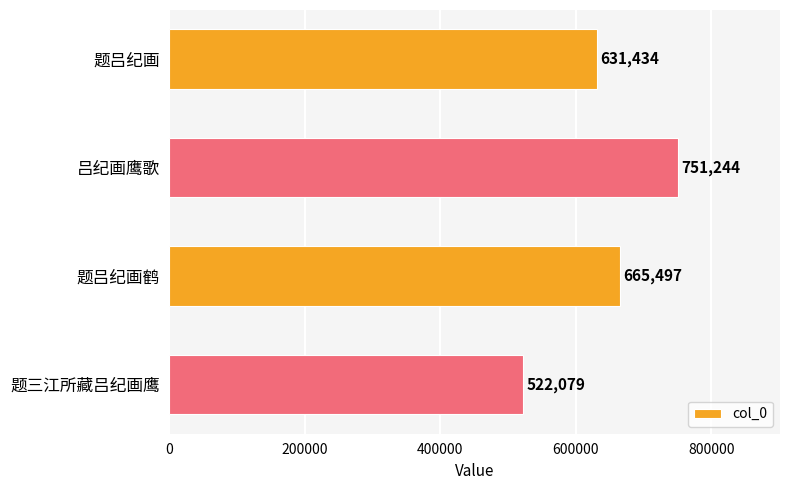

Count the number of categories in the chart.

4